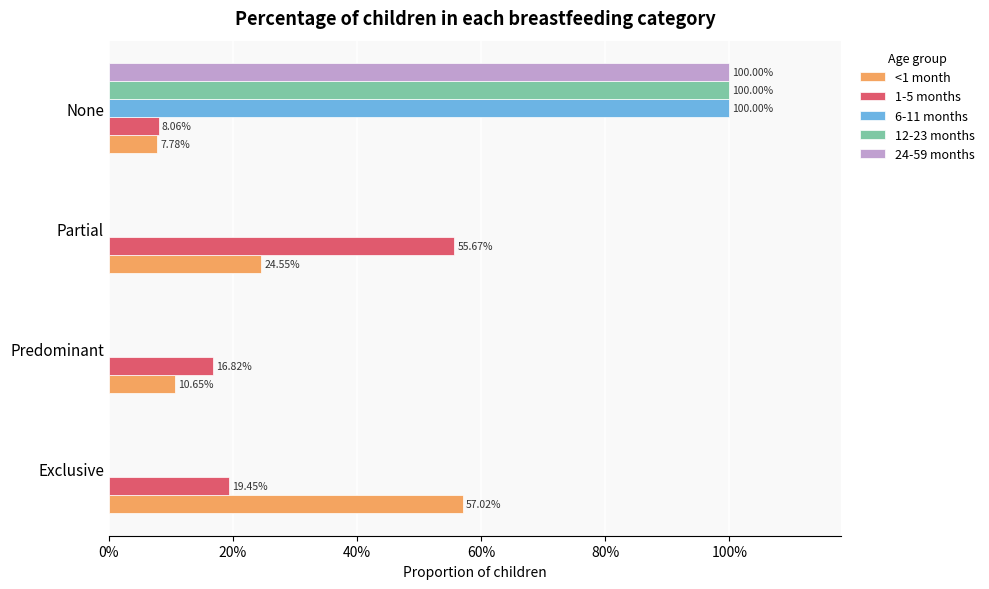

What are all the series names shown in the legend?

<1 month, 1-5 months, 6-11 months, 12-23 months, 24-59 months